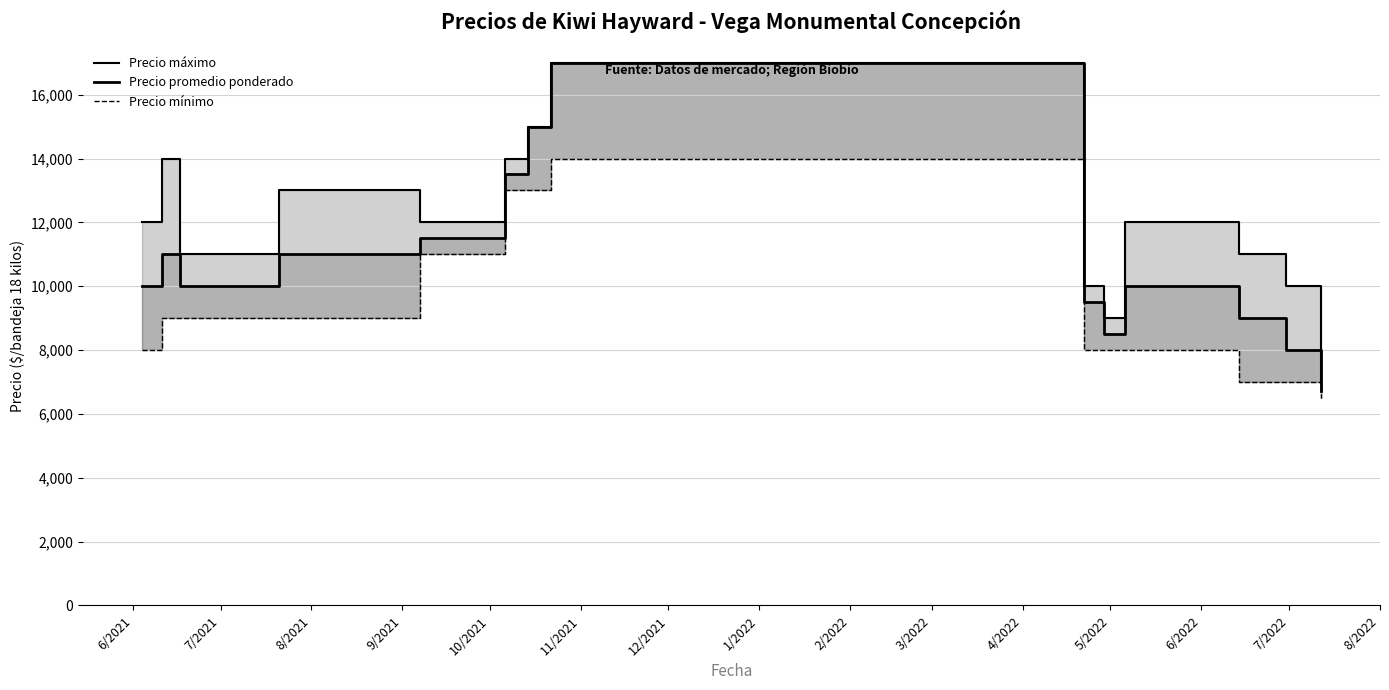

What is the difference between the Precio mínimo values at 8/2021 and 8/2022?

2000